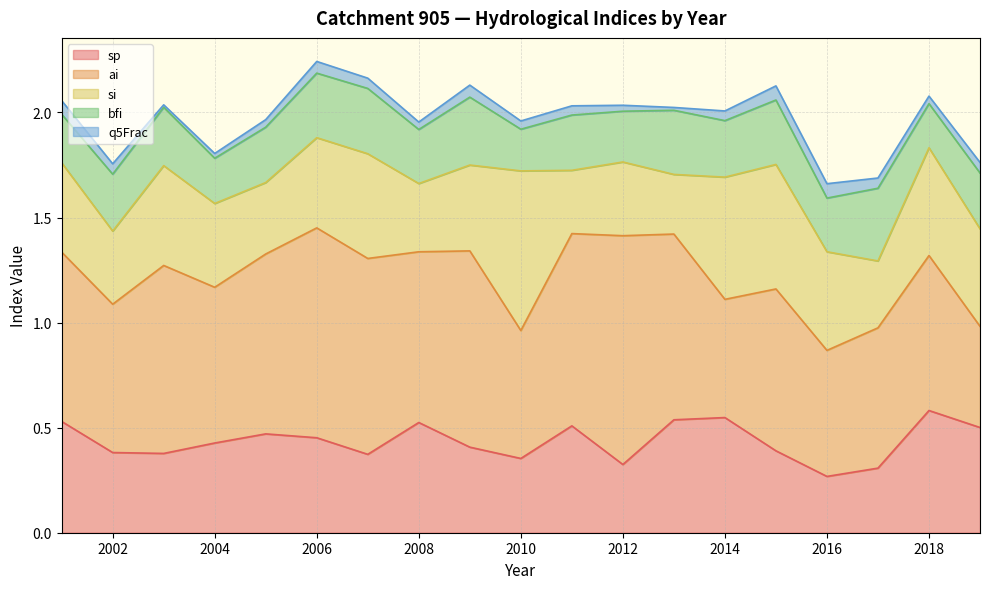

At which category is the sum across all series the highest?

2006